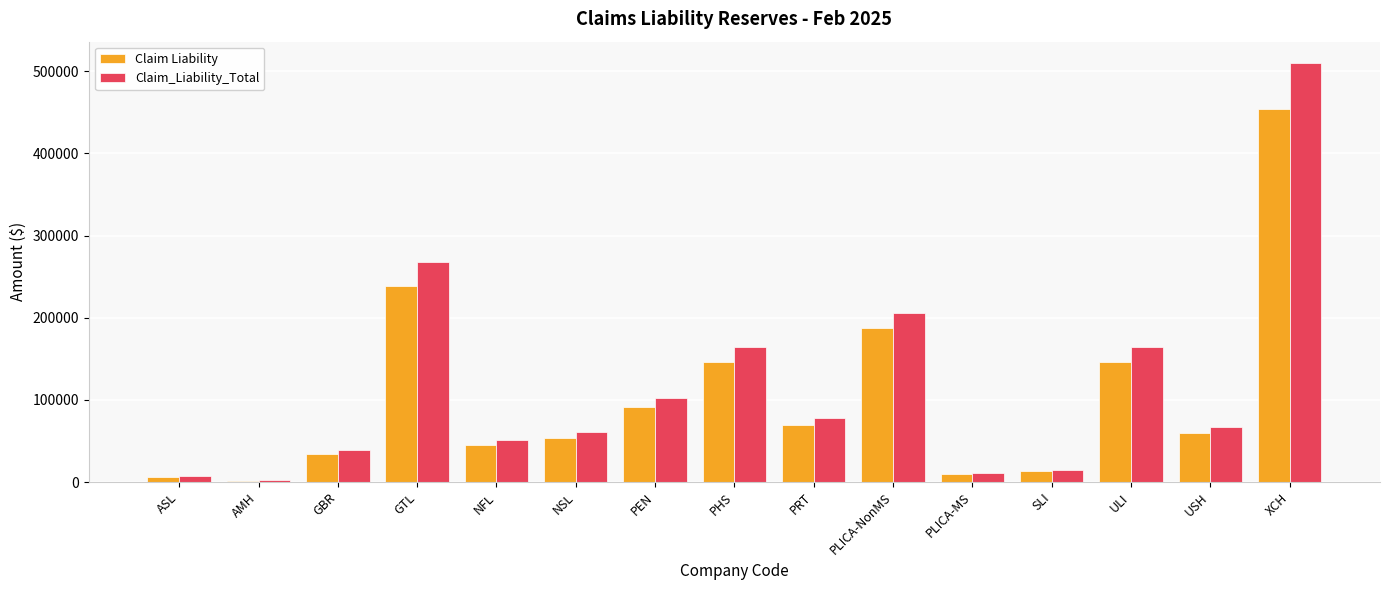

At which category is the sum across all series the highest?

XCH